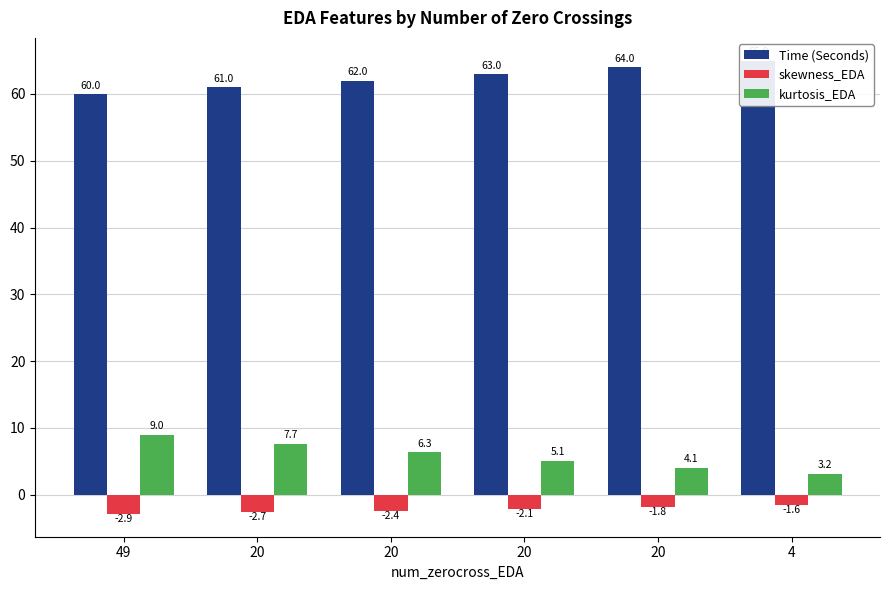

What is the minimum value for Time (Seconds)?

60.0